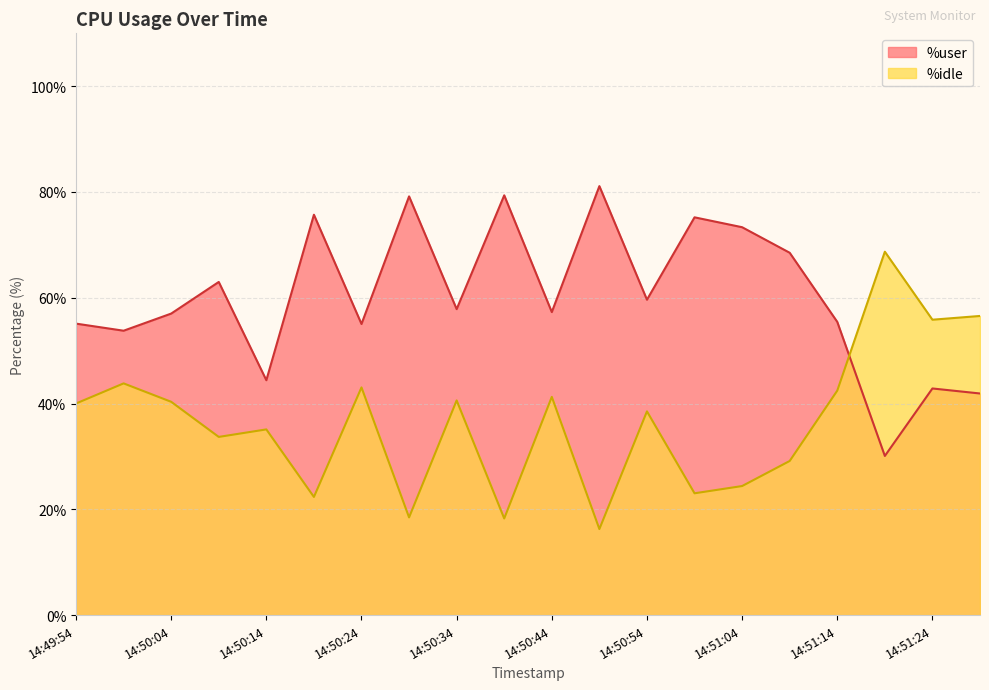

Which has a higher value, 14:50:44 or 14:50:24?

14:50:44